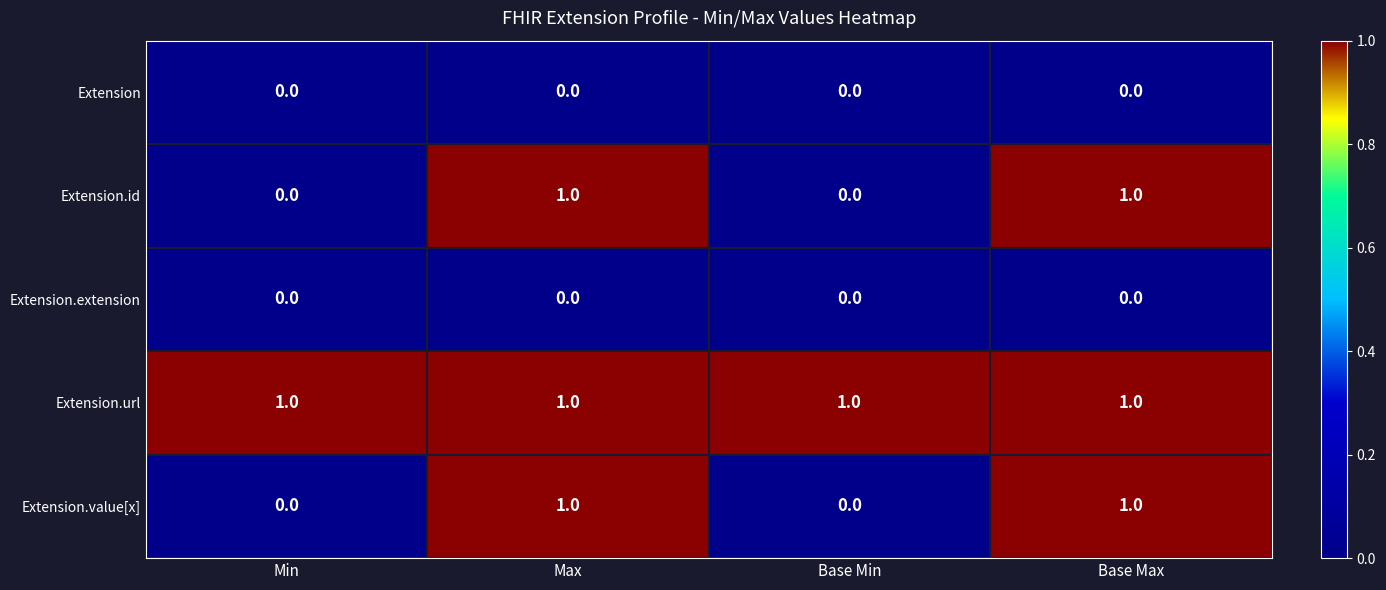

Reading right to left, transcribe all the data shown in this chart.

Extension: 0	0	0	0
Extension.id: 1	0	1	0
Extension.extension: 0	0	0	0
Extension.url: 1	1	1	1
Extension.value[x]: 1	0	1	0